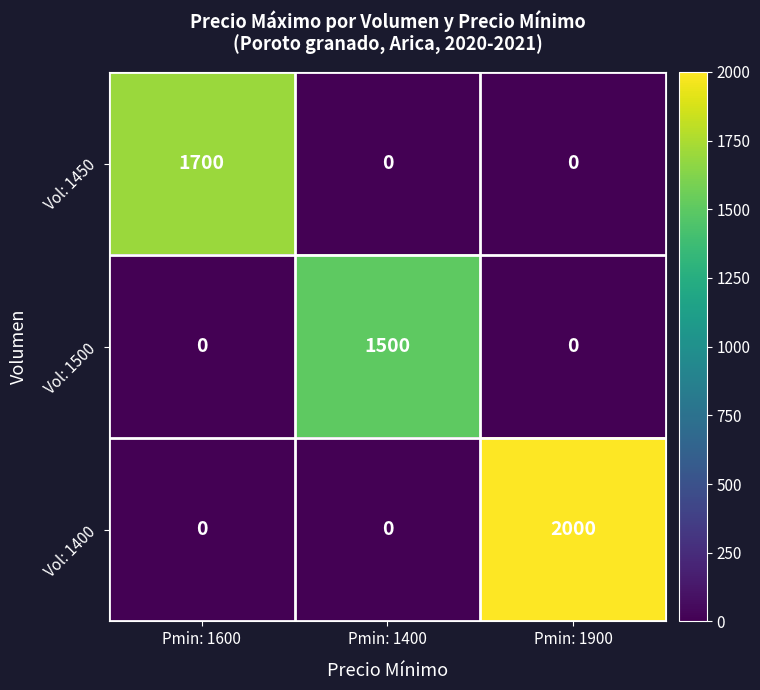

Is it true that Vol: 1400 equals 0 at Pmin: 1400?

True